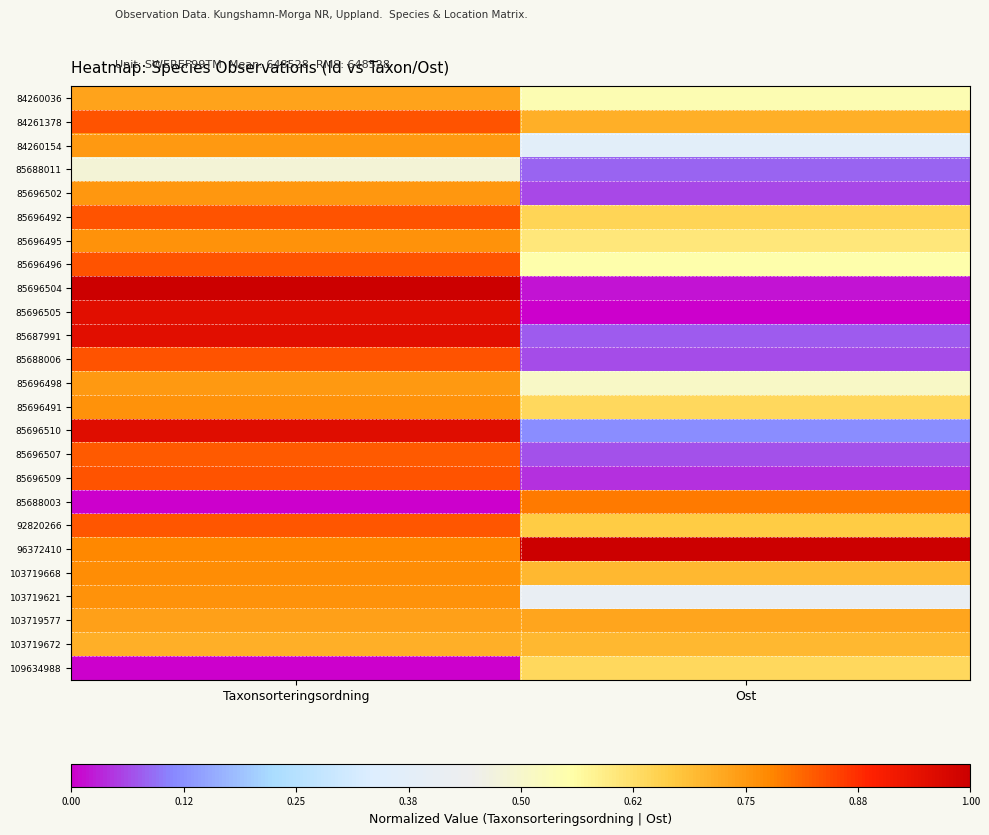

What is the total value across all series at Ost?

10.7